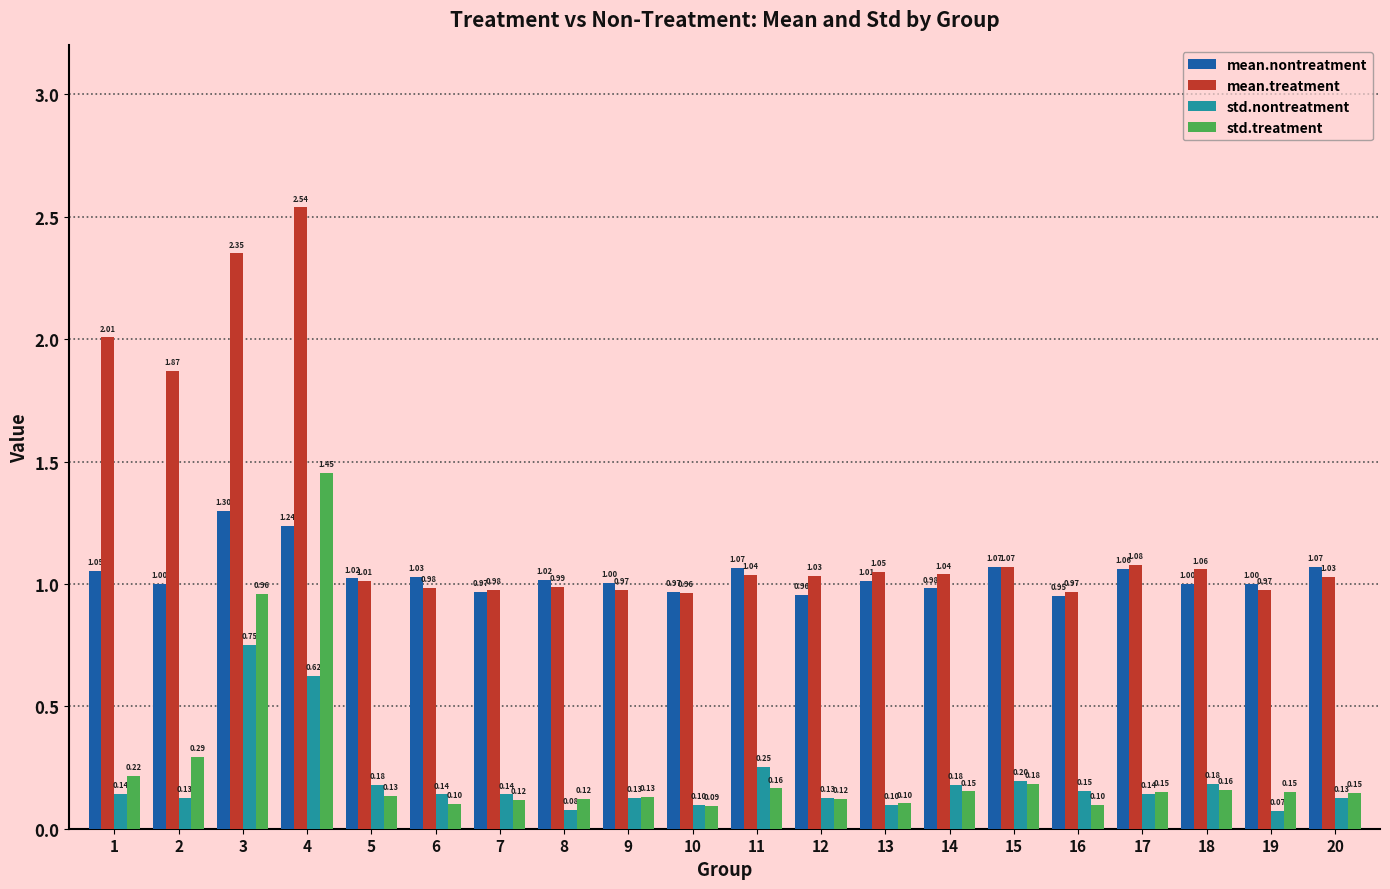

Is it true that mean.treatment equals 3.0 at 2?

False